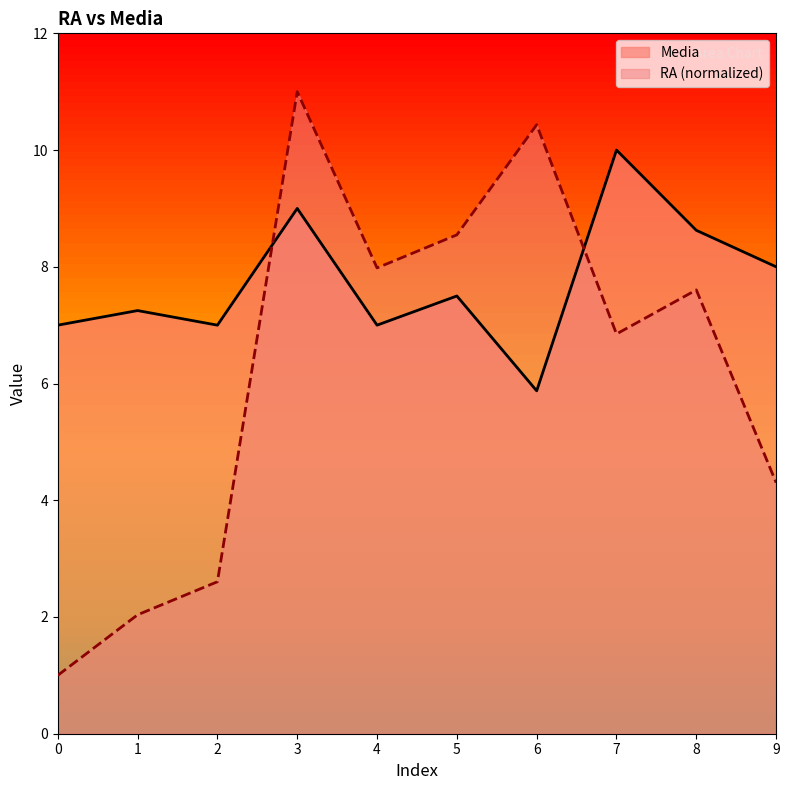

Is it true that Media equals 7.0 at 0?

True